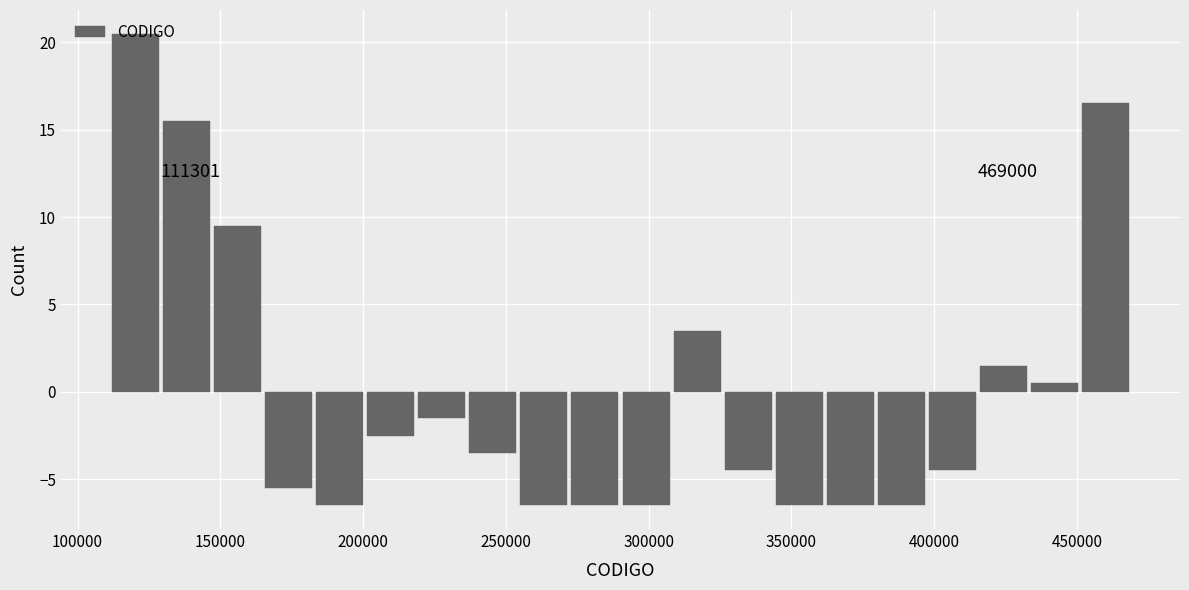

Around what value on the x-axis is the tallest bar? Give the approximate position of its centre, as read against the axis.

120000